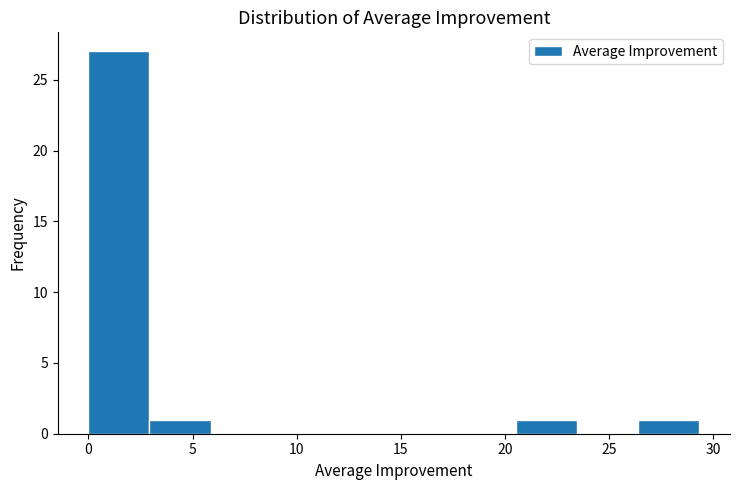

Reading left to right, transcribe this chart: for each bar, give the range it covers on the x-axis and its height. Neither the bar edges nor the heights are printed on the chart, so give them approximately, as read against the axes.

0.0 to 3.0: 27
3.0 to 6.0: 1
6.0 to 9.0: 0
9.0 to 11.5: 0
11.5 to 14.5: 0
14.5 to 17.5: 0
17.5 to 20.5: 0
20.5 to 23.5: 1
23.5 to 26.5: 0
26.5 to 29.5: 1